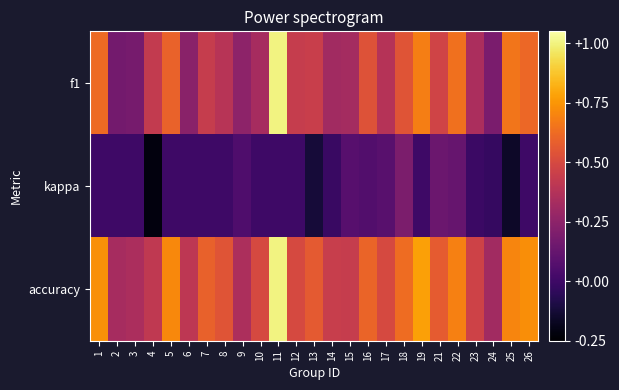

Count the number of data series in this chart.

3